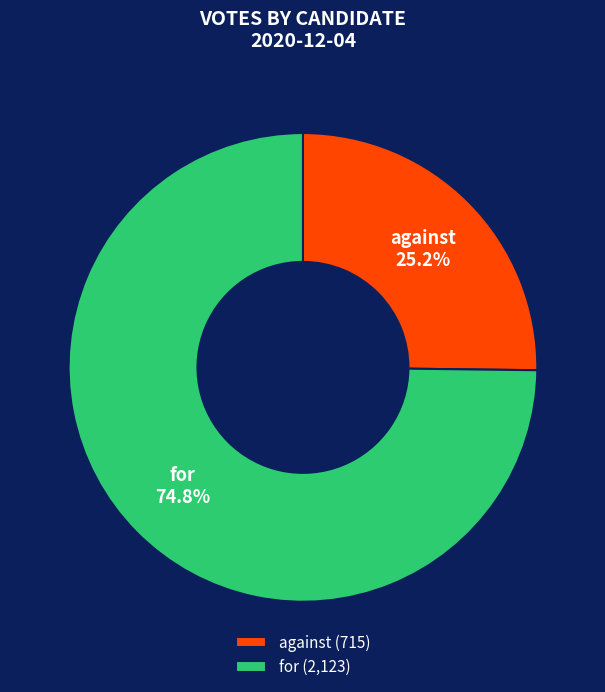

To the nearest percent, what is the average slice percentage?

50%